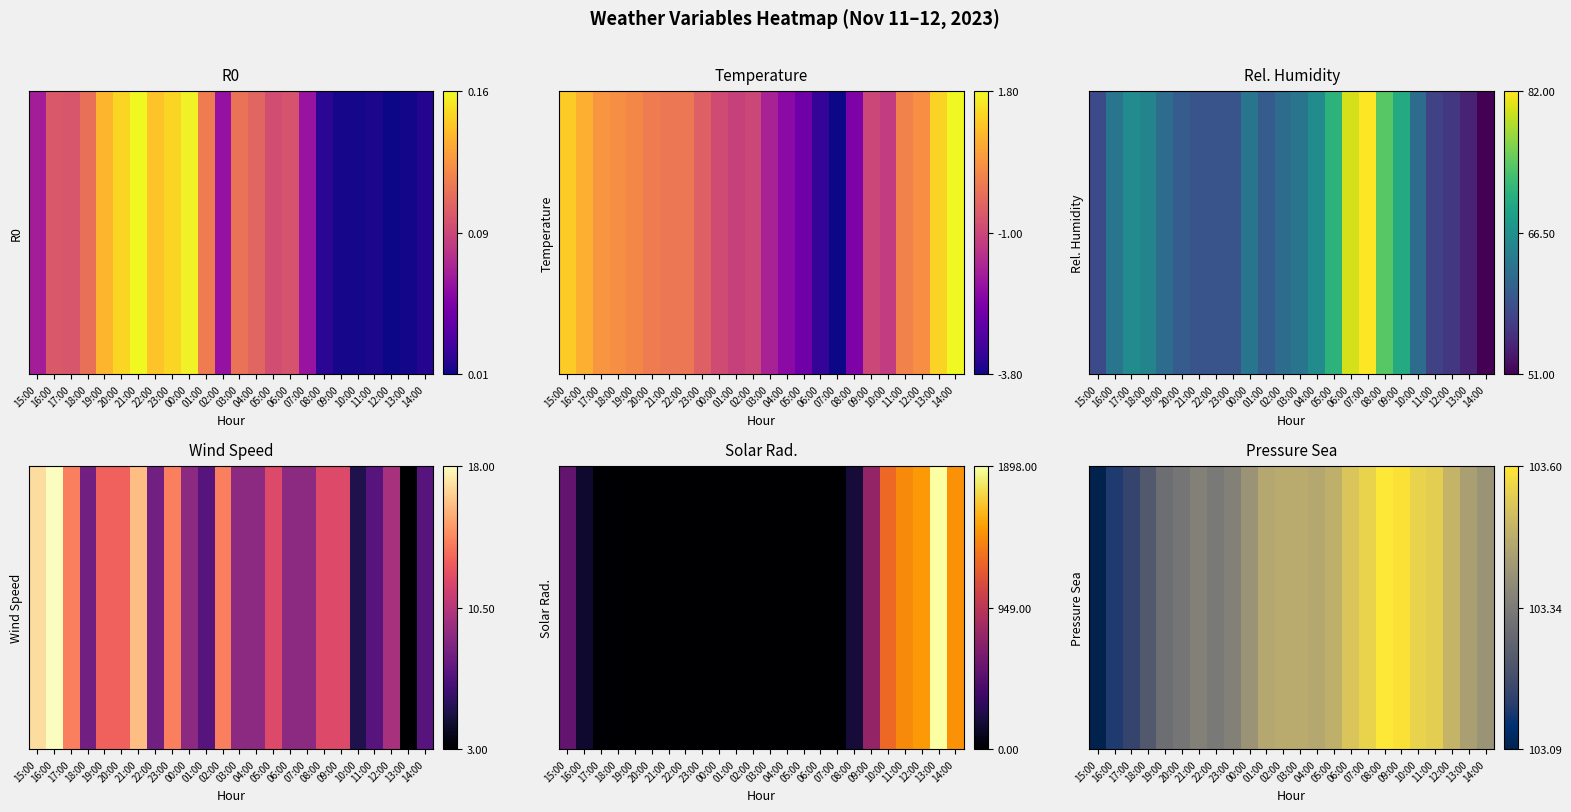

Between 07:00 and 15:00, which is larger?

07:00